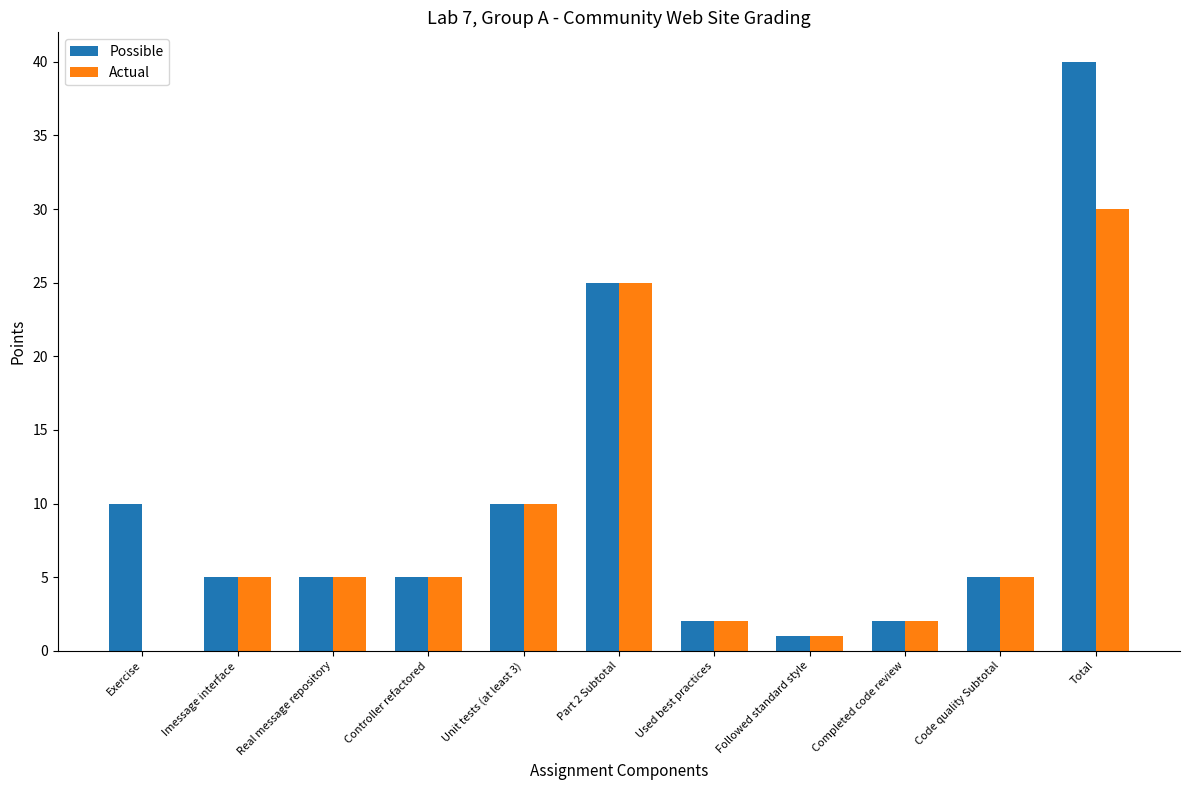

Are the bars grouped side by side (vs. stacked)?

Yes